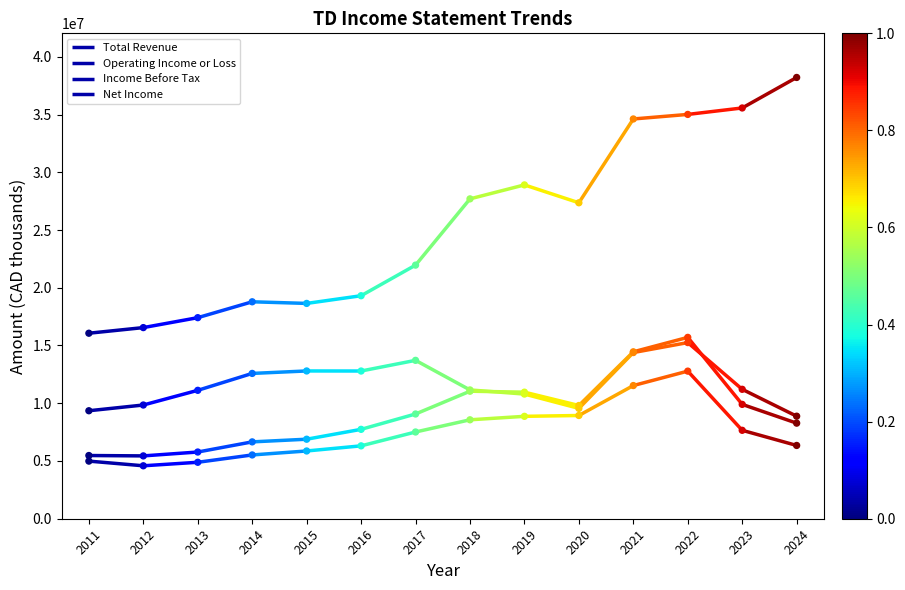

At how many categories does at least one series exceed 32636623?

4